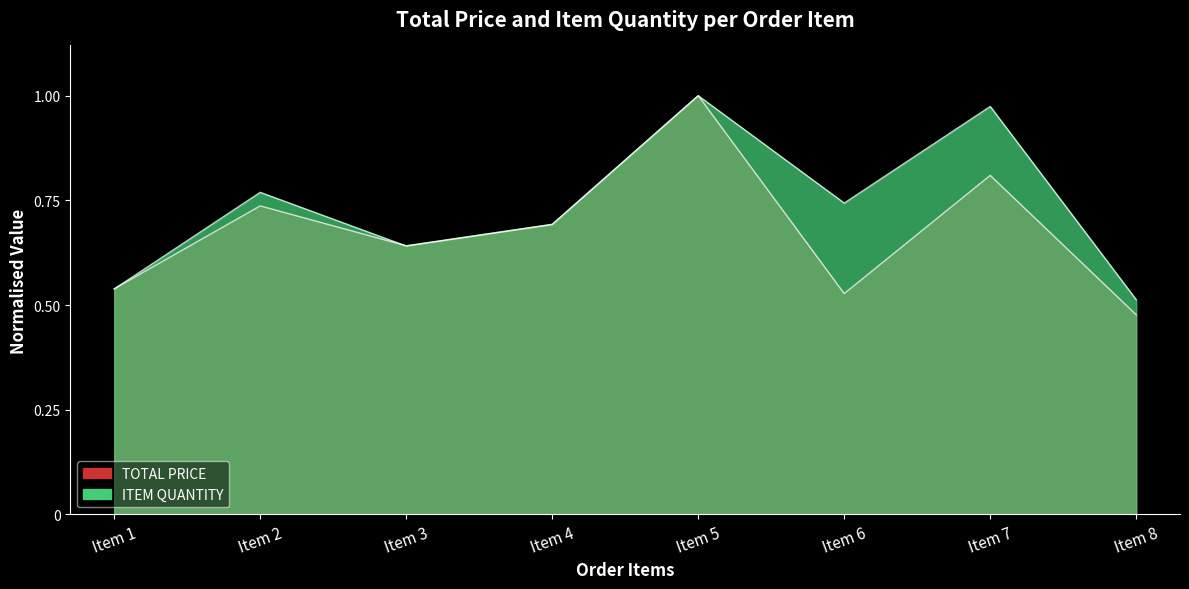

Reading left to right, list all the values displayed in this chart.

TOTAL PRICE: Item 1=0.5	Item 2=0.7	Item 3=0.6	Item 4=0.7	Item 5=1.0	Item 6=0.5	Item 7=0.8	Item 8=0.5
ITEM QUANTITY: Item 1=0.5	Item 2=0.8	Item 3=0.6	Item 4=0.7	Item 5=1.0	Item 6=0.7	Item 7=1.0	Item 8=0.5